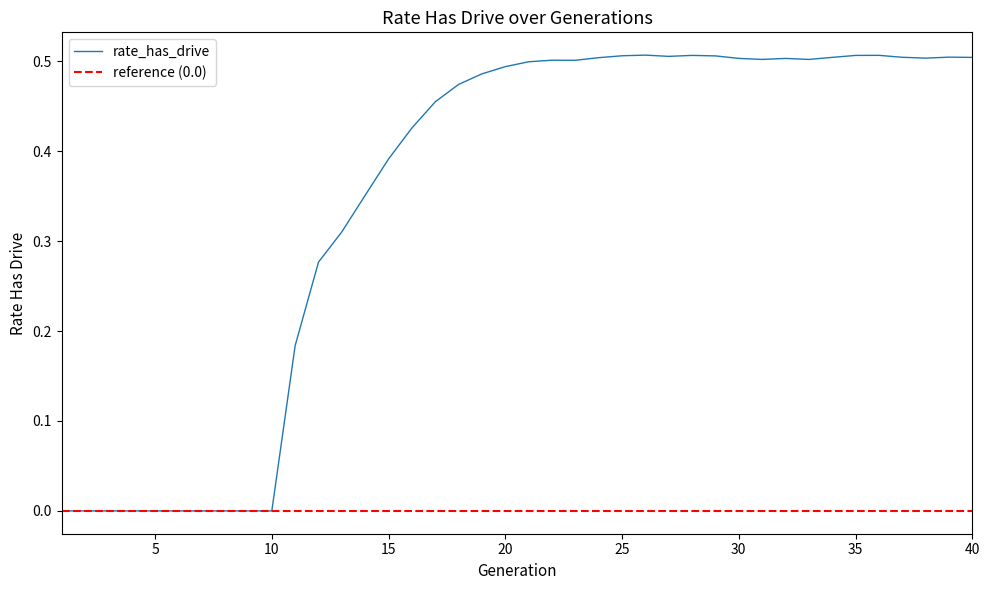

Between 22 and 3, which is larger?

22